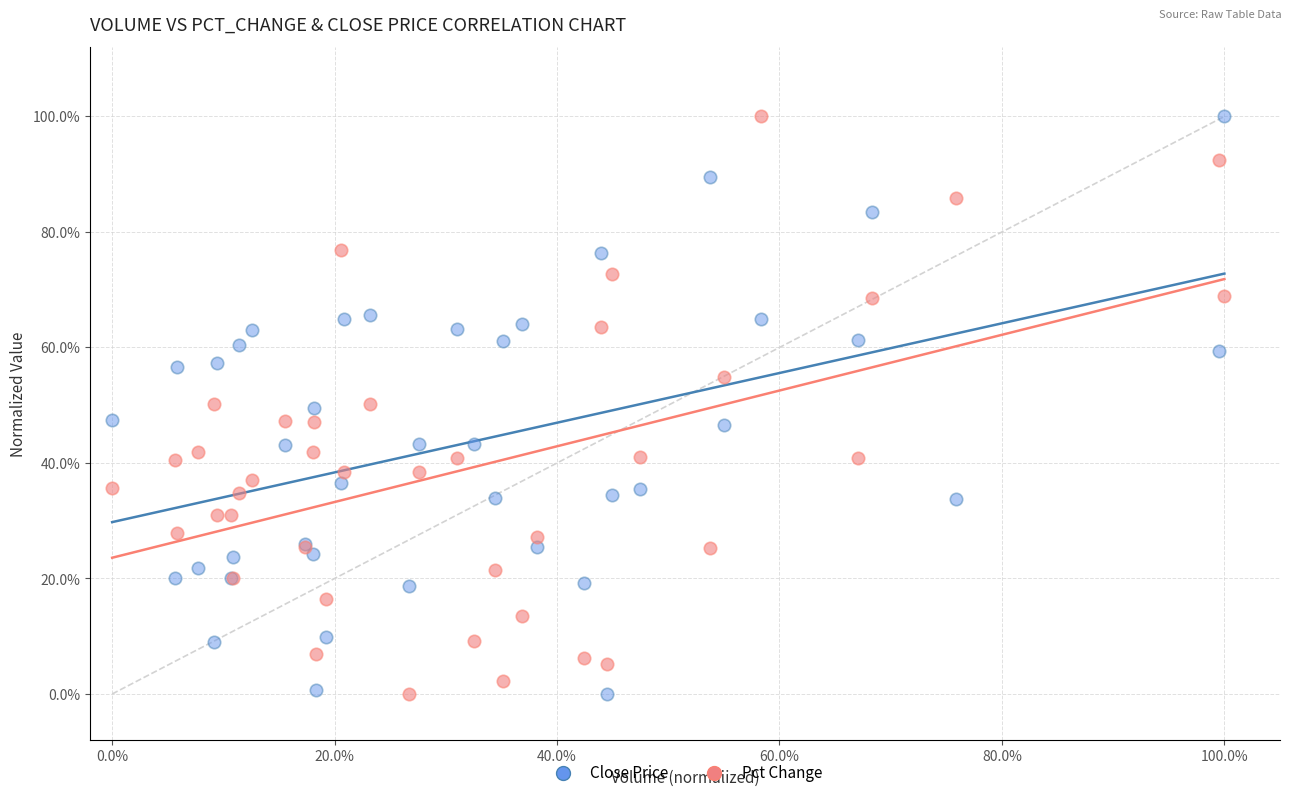

What are all the series names shown in the legend?

Close Price, Pct Change